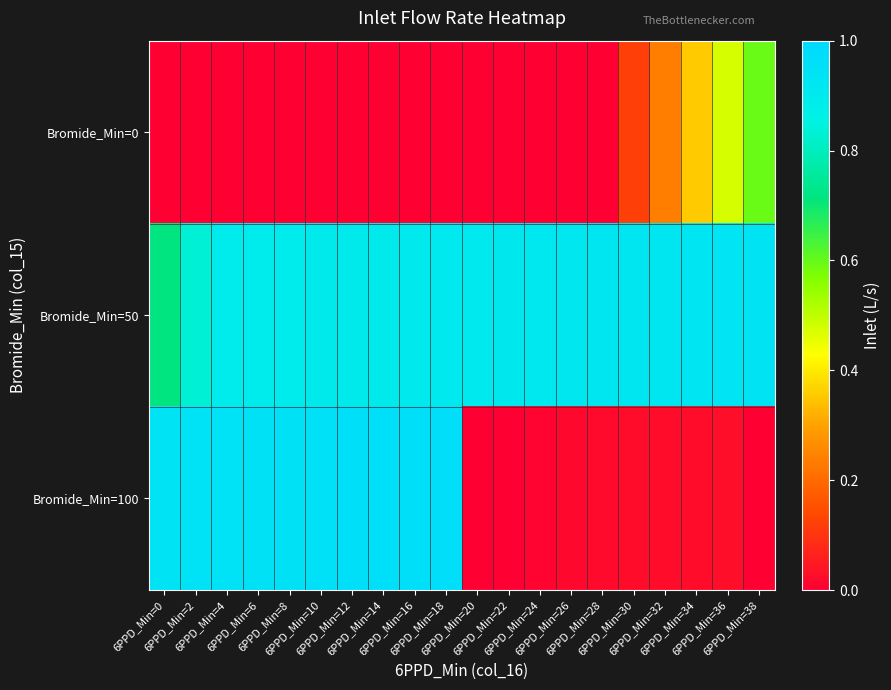

Rank the series by their average value, from highest to lowest.

Bromide_Min=50, Bromide_Min=100, Bromide_Min=0